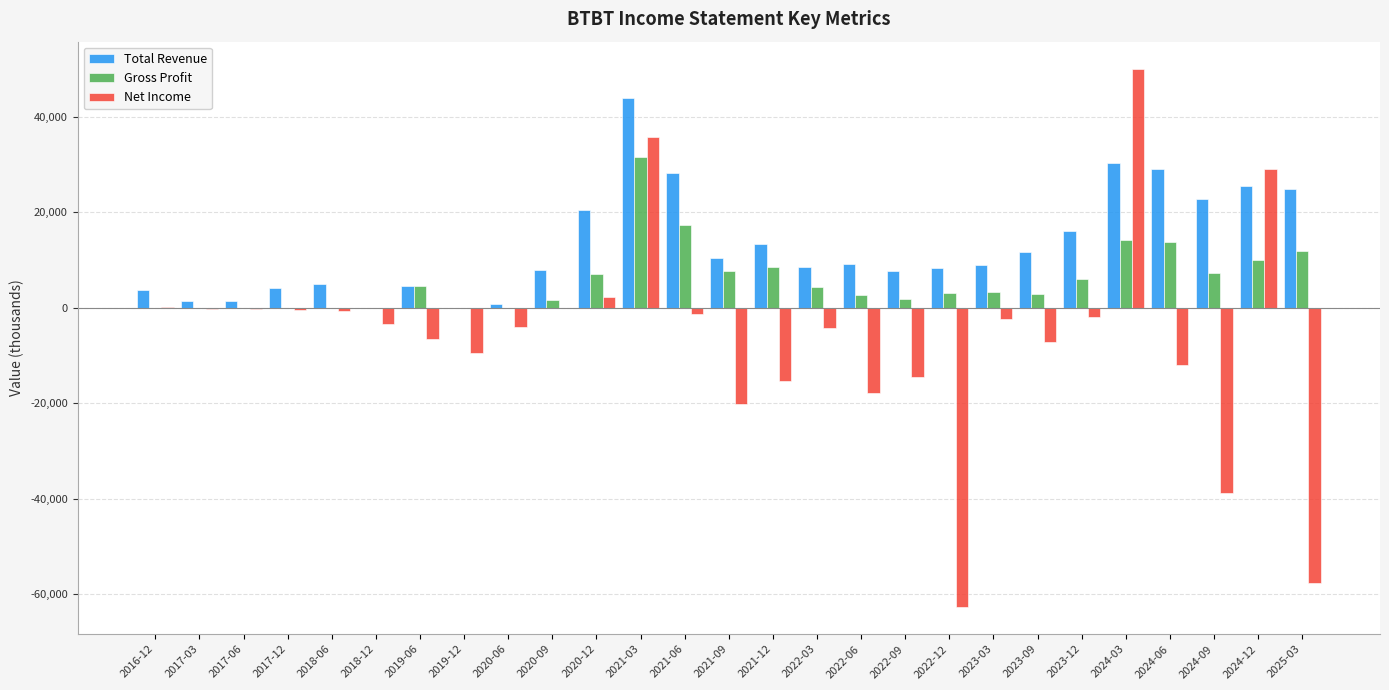

True or false: Total Revenue has a value of 4900 at 2018-06.

True